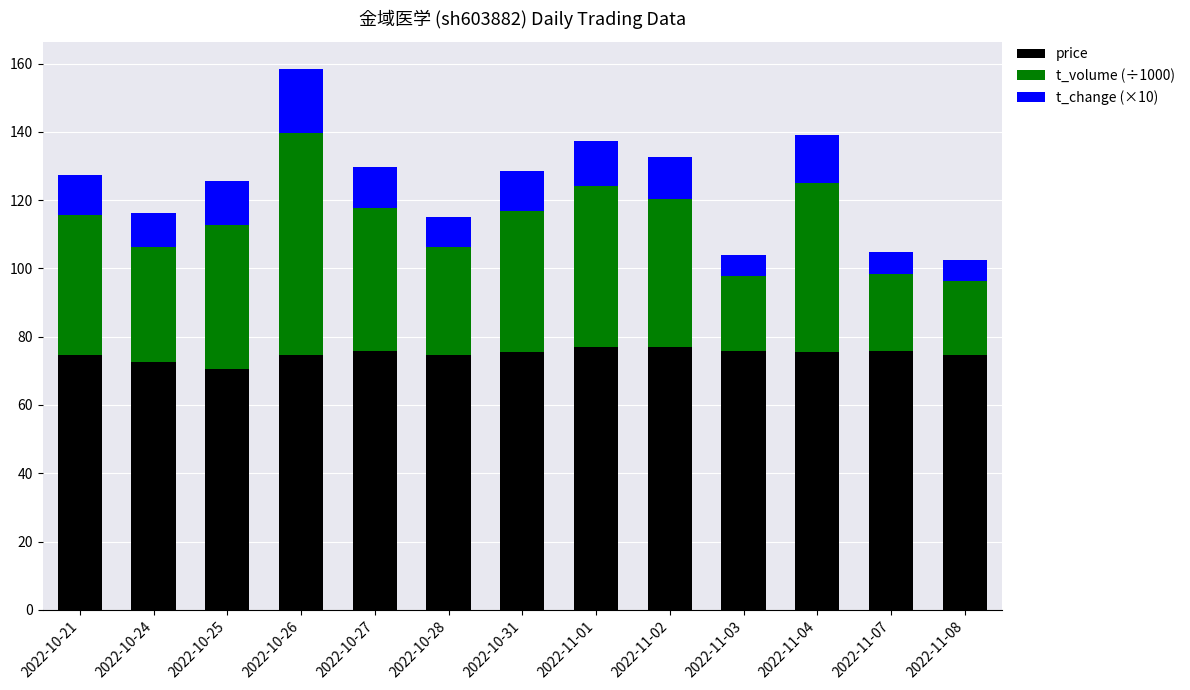

The price series shows 75.5 at 2022-11-04. True or false?

True